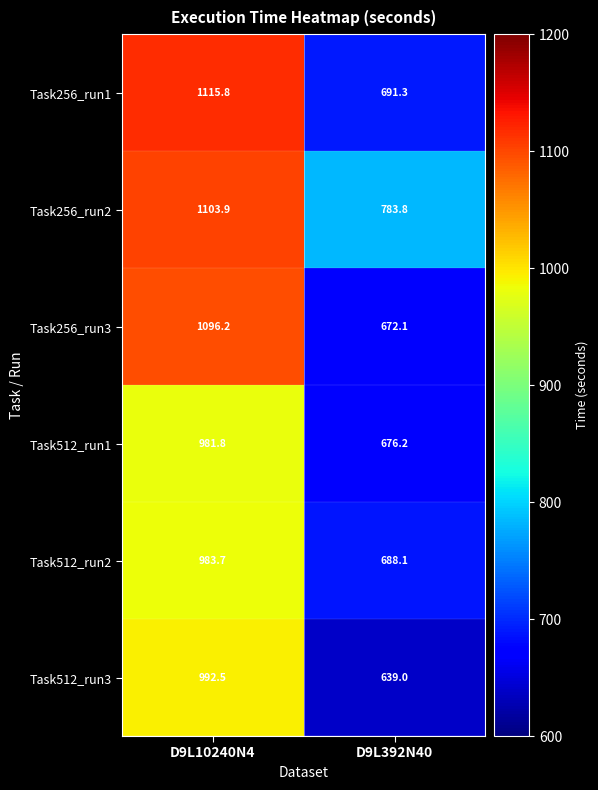

Between D9L10240N4 and D9L392N40, which series saw the biggest shift?

Task256_run1